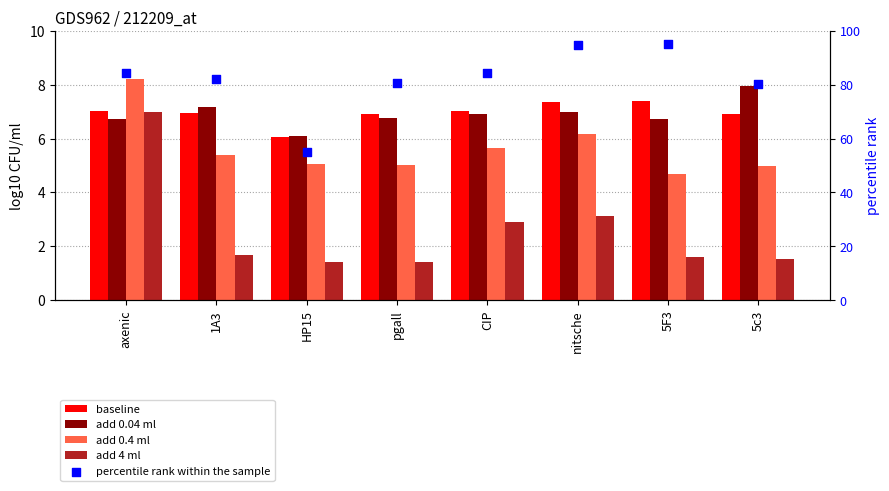

At how many categories does at least one series exceed 62?

7